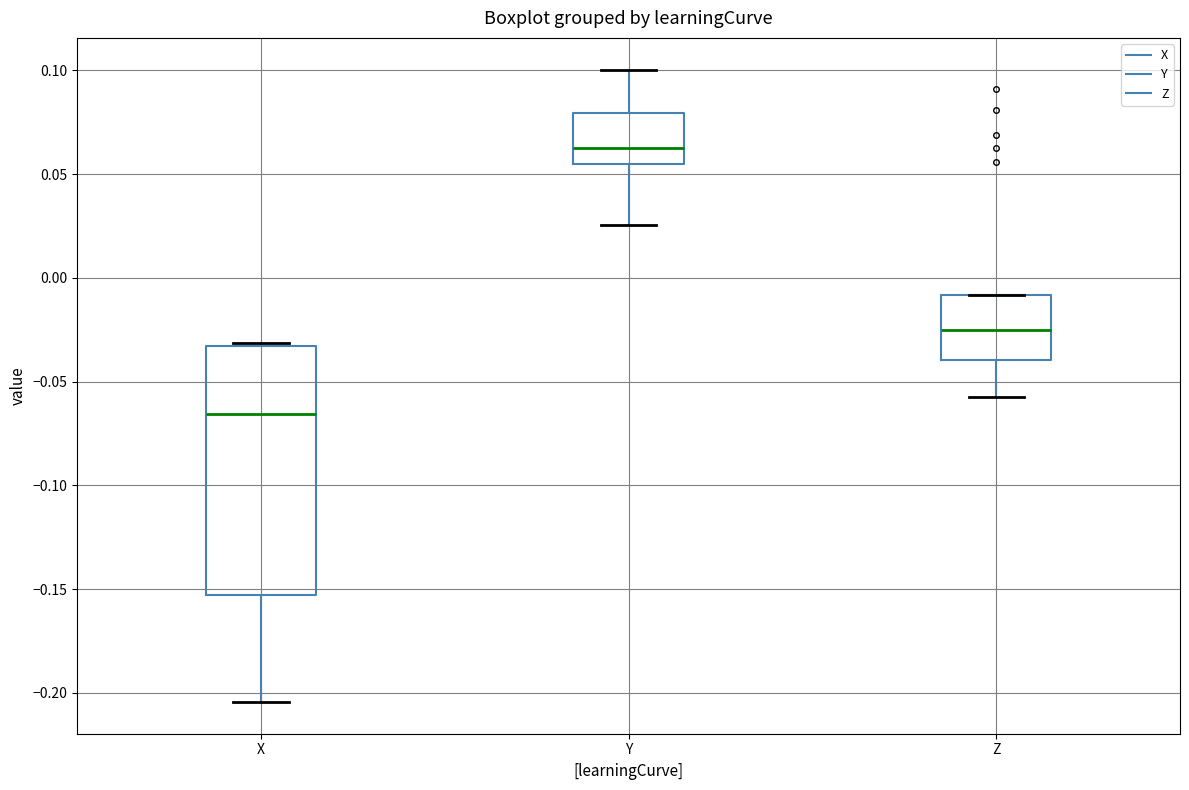

Which box's median line is the lowest?

X